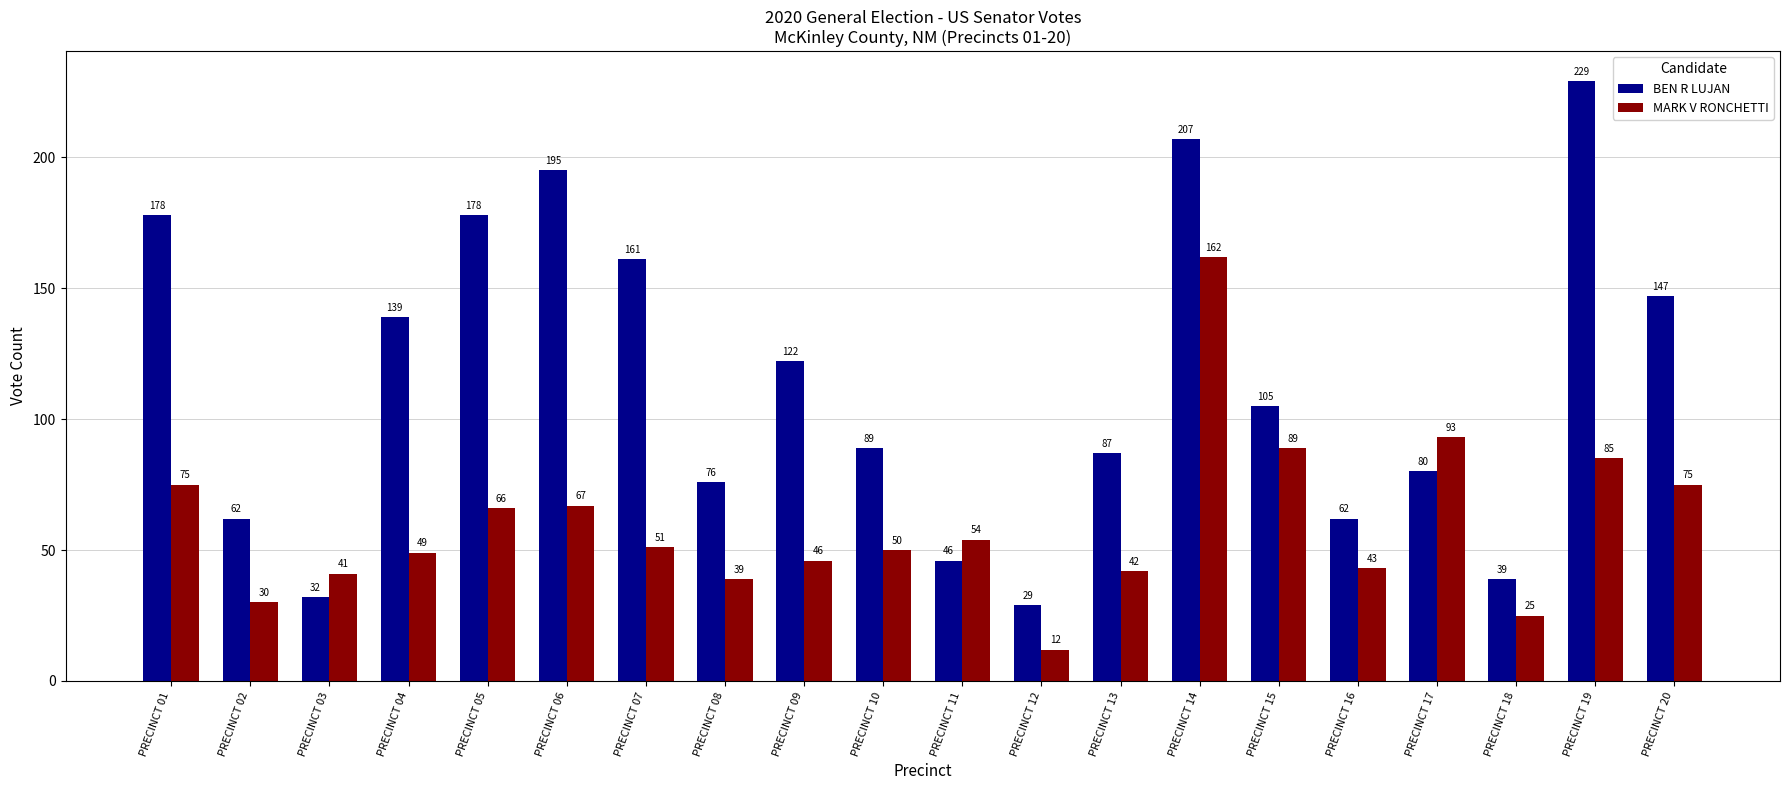

Rank the series by their maximum value, from lowest to highest.

MARK V RONCHETTI, BEN R LUJAN